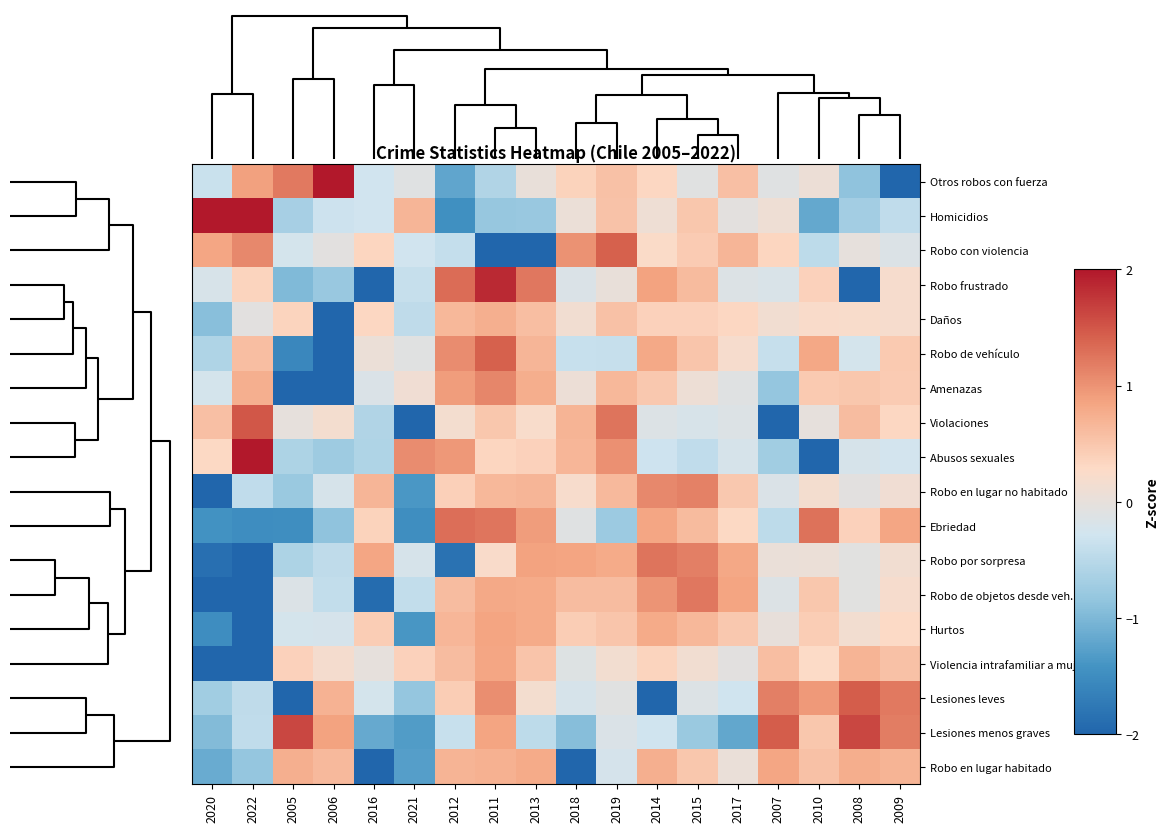

Reading left to right, transcribe all the data shown in this chart.

Otros robos con fuerza: 2020=-0.3	2022=0.9	2005=1.2	2006=2.2	2016=-0.3	2021=-0.1	2012=-1.2	2011=-0.6	2013=0.0	2018=0.4	2019=0.5	2014=0.3	2015=-0.1	2017=0.6	2007=-0.1	2010=0.1	2008=-0.9	2009=-2.7
Homicidios: 2020=2.5	2022=2.2	2005=-0.7	2006=-0.3	2016=-0.3	2021=0.7	2012=-1.5	2011=-0.8	2013=-0.8	2018=0.1	2019=0.5	2014=0.1	2015=0.5	2017=-0.0	2007=0.1	2010=-1.2	2008=-0.7	2009=-0.4
Robo con violencia: 2020=0.8	2022=1.1	2005=-0.2	2006=-0.1	2016=0.3	2021=-0.3	2012=-0.4	2011=-2.4	2013=-2.4	2018=1.0	2019=1.4	2014=0.3	2015=0.4	2017=0.7	2007=0.3	2010=-0.5	2008=-0.0	2009=-0.2
Robo frustrado: 2020=-0.2	2022=0.4	2005=-1.0	2006=-0.8	2016=-2.0	2021=-0.4	2012=1.3	2011=1.9	2013=1.2	2018=-0.2	2019=0.0	2014=0.9	2015=0.6	2017=-0.1	2007=-0.2	2010=0.4	2008=-2.0	2009=0.2
Daños: 2020=-0.9	2022=-0.1	2005=0.3	2006=-3.8	2016=0.3	2021=-0.4	2012=0.6	2011=0.7	2013=0.6	2018=0.1	2019=0.6	2014=0.4	2015=0.4	2017=0.3	2007=0.1	2010=0.2	2008=0.2	2009=0.2
Robo de vehículo: 2020=-0.6	2022=0.6	2005=-1.6	2006=-3.0	2016=0.1	2021=-0.1	2012=1.0	2011=1.4	2013=0.7	2018=-0.4	2019=-0.4	2014=0.8	2015=0.5	2017=0.2	2007=-0.4	2010=0.8	2008=-0.2	2009=0.5
Amenazas: 2020=-0.2	2022=0.7	2005=-2.9	2006=-2.1	2016=-0.2	2021=0.1	2012=0.9	2011=1.1	2013=0.8	2018=0.1	2019=0.7	2014=0.5	2015=0.1	2017=-0.1	2007=-0.8	2010=0.5	2008=0.5	2009=0.4
Violaciones: 2020=0.6	2022=1.5	2005=-0.0	2006=0.2	2016=-0.6	2021=-2.4	2012=0.2	2011=0.5	2013=0.2	2018=0.7	2019=1.3	2014=-0.1	2015=-0.2	2017=-0.1	2007=-2.5	2010=-0.0	2008=0.6	2009=0.3
Abusos sexuales: 2020=0.3	2022=2.1	2005=-0.6	2006=-0.7	2016=-0.6	2021=1.1	2012=1.0	2011=0.3	2013=0.4	2018=0.7	2019=1.0	2014=-0.3	2015=-0.4	2017=-0.2	2007=-0.7	2010=-2.8	2008=-0.2	2009=-0.3
Robo en lugar no habitado: 2020=-3.2	2022=-0.4	2005=-0.8	2006=-0.2	2016=0.7	2021=-1.4	2012=0.4	2011=0.7	2013=0.7	2018=0.2	2019=0.6	2014=1.1	2015=1.2	2017=0.5	2007=-0.2	2010=0.2	2008=-0.1	2009=0.1
Ebriedad: 2020=-1.4	2022=-1.5	2005=-1.5	2006=-0.9	2016=0.4	2021=-1.5	2012=1.3	2011=1.2	2013=0.9	2018=-0.1	2019=-0.8	2014=0.8	2015=0.6	2017=0.3	2007=-0.5	2010=1.3	2008=0.4	2009=0.8
Robo por sorpresa: 2020=-1.9	2022=-2.0	2005=-0.6	2006=-0.4	2016=0.8	2021=-0.2	2012=-1.8	2011=0.2	2013=0.9	2018=0.8	2019=0.8	2014=1.3	2015=1.2	2017=0.8	2007=0.0	2010=0.0	2008=-0.1	2009=0.1
Robo de objetos desde veh.: 2020=-2.0	2022=-2.0	2005=-0.1	2006=-0.4	2016=-1.9	2021=-0.4	2012=0.6	2011=0.8	2013=0.8	2018=0.6	2019=0.6	2014=1.0	2015=1.2	2017=0.9	2007=-0.1	2010=0.5	2008=-0.1	2009=0.2
Hurtos: 2020=-1.5	2022=-3.1	2005=-0.2	2006=-0.2	2016=0.4	2021=-1.4	2012=0.7	2011=0.8	2013=0.8	2018=0.4	2019=0.5	2014=0.8	2015=0.6	2017=0.5	2007=0.0	2010=0.4	2008=0.2	2009=0.3
Violencia intrafamiliar a mujer: 2020=-2.8	2022=-2.7	2005=0.4	2006=0.2	2016=-0.0	2021=0.4	2012=0.6	2011=0.8	2013=0.5	2018=-0.1	2019=0.2	2014=0.4	2015=0.1	2017=-0.1	2007=0.6	2010=0.3	2008=0.7	2009=0.5
Lesiones leves: 2020=-0.7	2022=-0.4	2005=-2.1	2006=0.7	2016=-0.2	2021=-0.8	2012=0.4	2011=1.0	2013=0.2	2018=-0.2	2019=-0.1	2014=-2.1	2015=-0.1	2017=-0.3	2007=1.2	2010=1.0	2008=1.5	2009=1.2
Lesiones menos graves: 2020=-1.0	2022=-0.4	2005=1.6	2006=0.9	2016=-1.2	2021=-1.3	2012=-0.4	2011=0.8	2013=-0.5	2018=-0.9	2019=-0.2	2014=-0.3	2015=-0.8	2017=-1.2	2007=1.4	2010=0.5	2008=1.6	2009=1.2
Robo en lugar habitado: 2020=-1.1	2022=-0.8	2005=0.7	2006=0.6	2016=-2.1	2021=-1.3	2012=0.7	2011=0.7	2013=0.8	2018=-2.1	2019=-0.2	2014=0.7	2015=0.5	2017=0.0	2007=0.8	2010=0.6	2008=0.8	2009=0.7